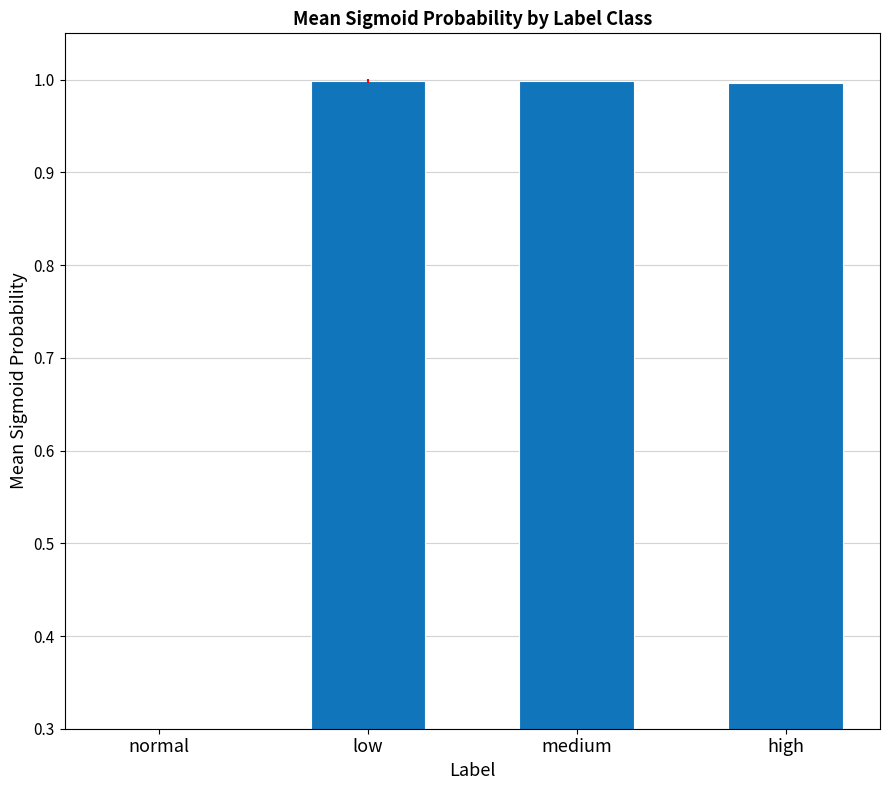

What is the difference between the maximum and minimum values?

1.0